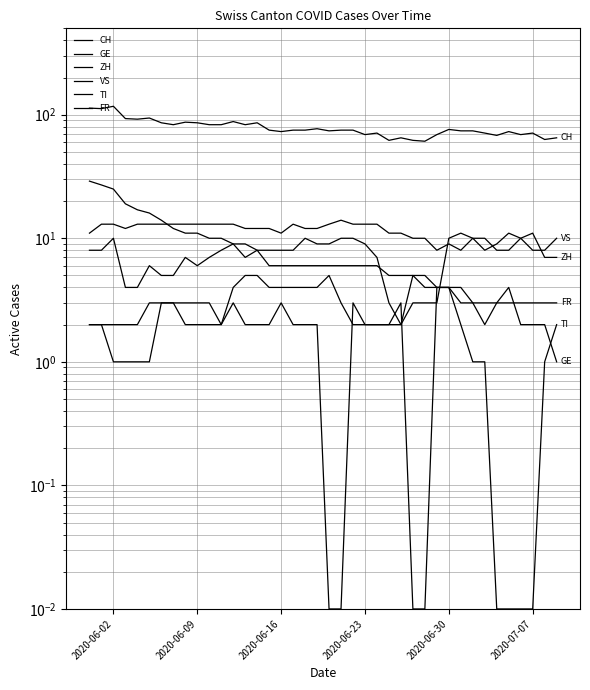

What is the minimum value for ZH?

2.0